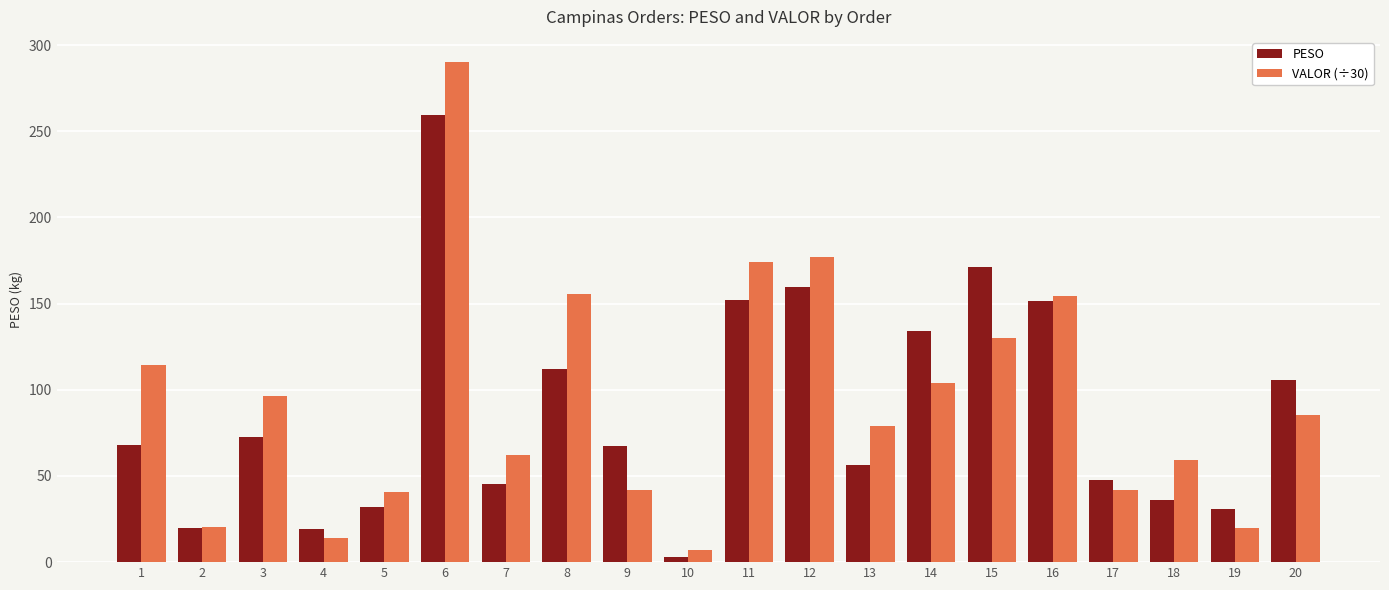

What is the value of the PESO bar at the 7th from the left?

45.3